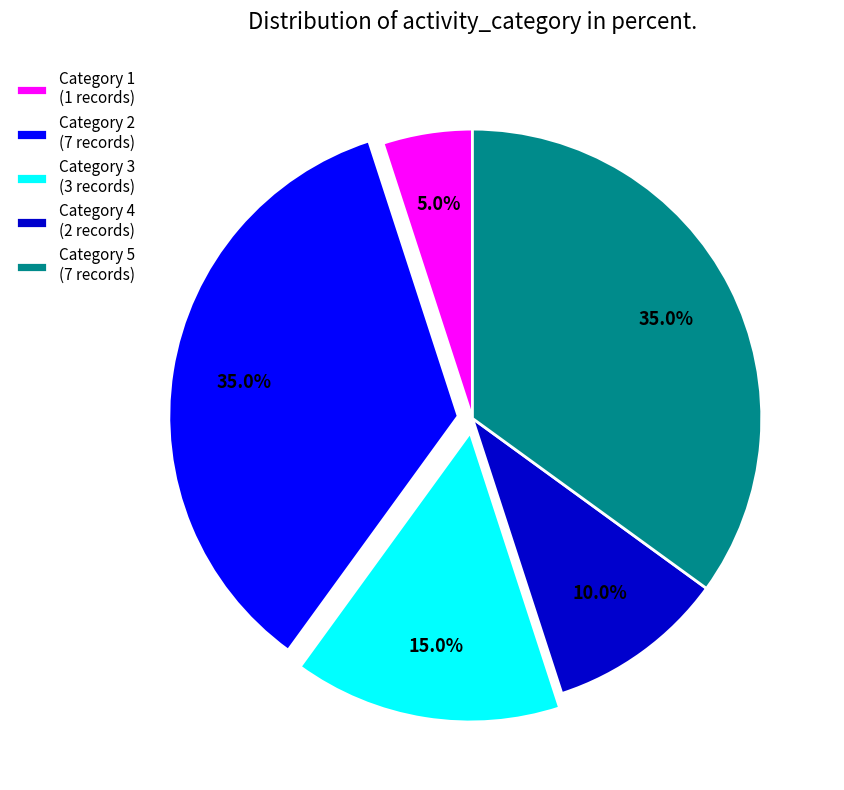

Count the number of slices in the pie.

5